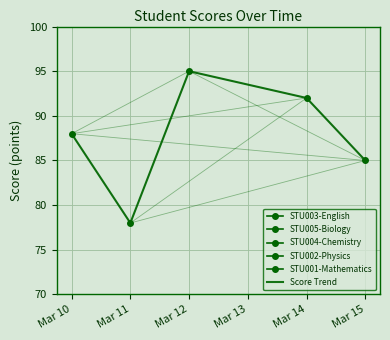

List the labels in order of Score Trend value, smallest first.

Mar 11, Mar 15, Mar 10, Mar 14, Mar 12